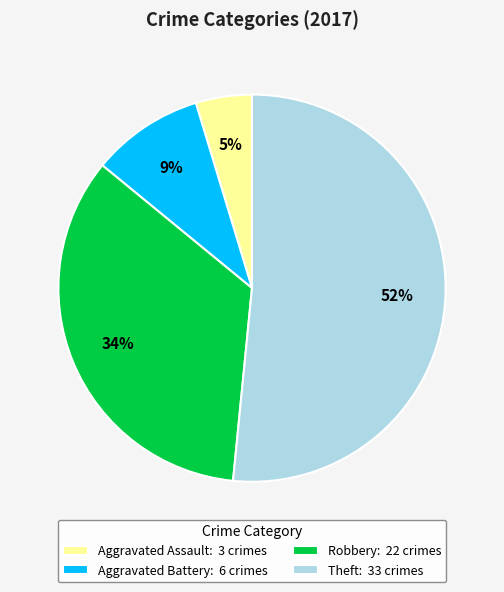

To the nearest percent, what is the combined percentage of Theft and Robbery?

86%